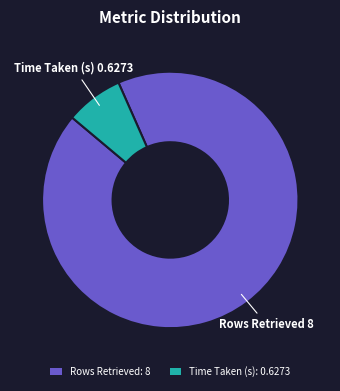

Is the sum of Time Taken (s) and Rows Retrieved greater than half?

Yes